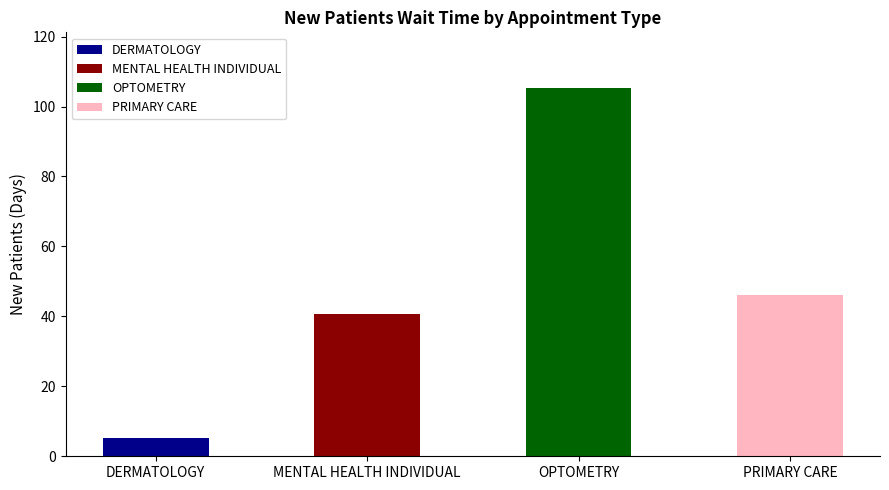

The value at MENTAL HEALTH INDIVIDUAL is 40.6. True or false?

True